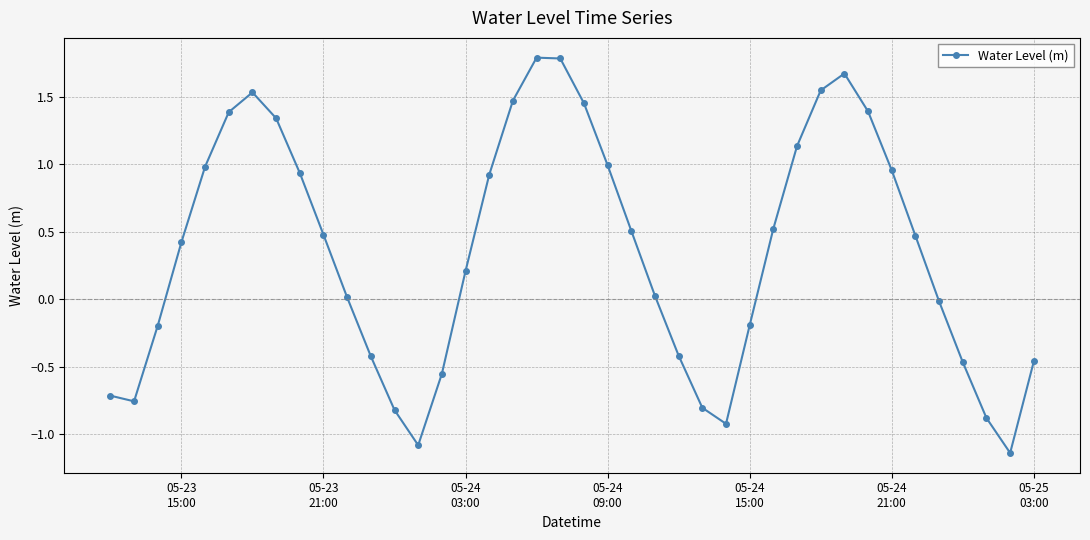

What is the maximum value shown in the chart?

1.8